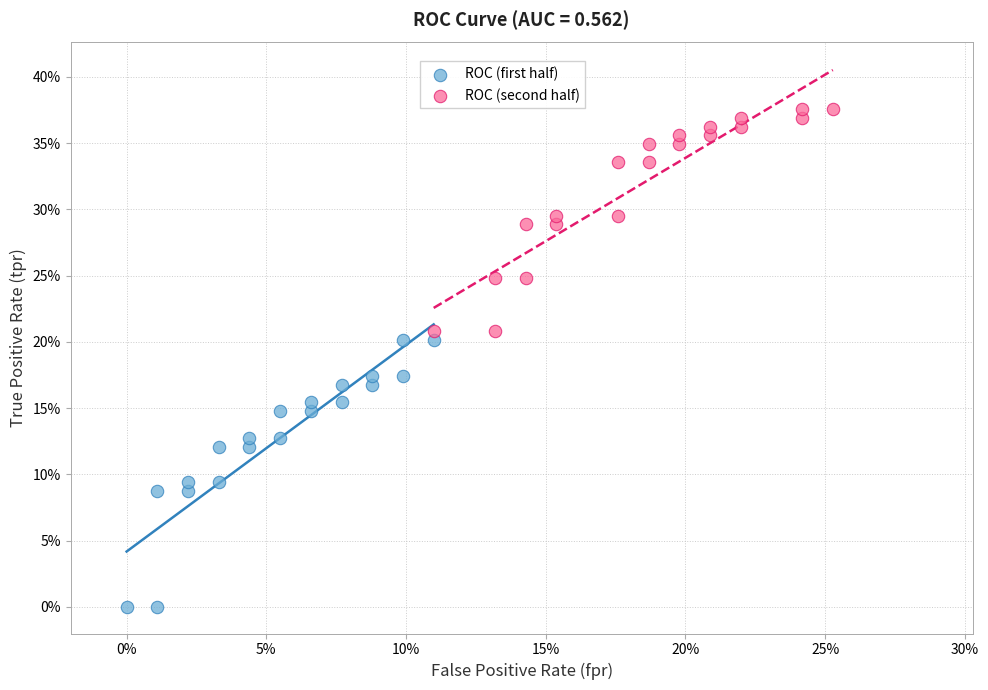

Which series contains the lowest Y value?

ROC (first half)